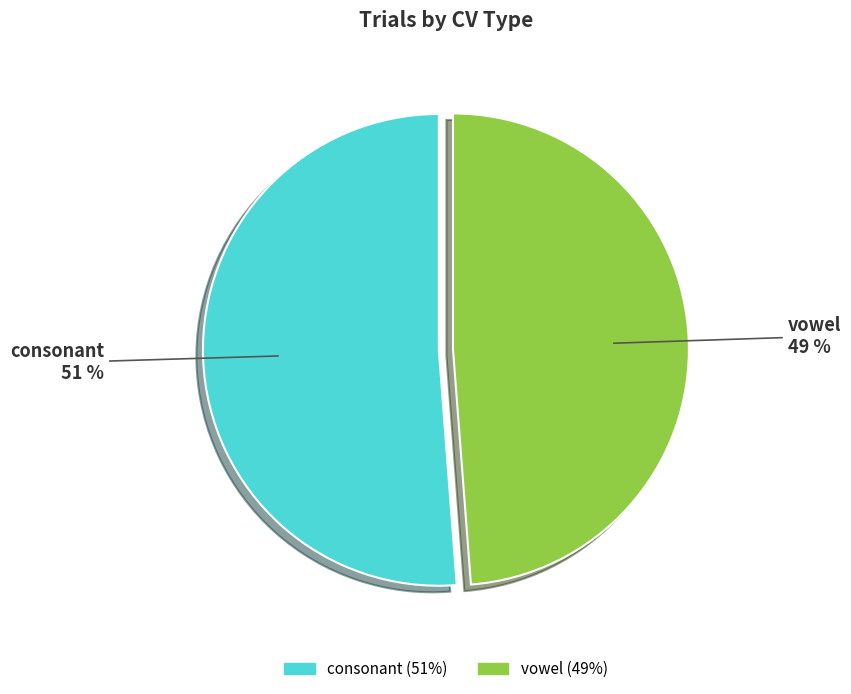

To the nearest percent, what is the average slice percentage?

50%